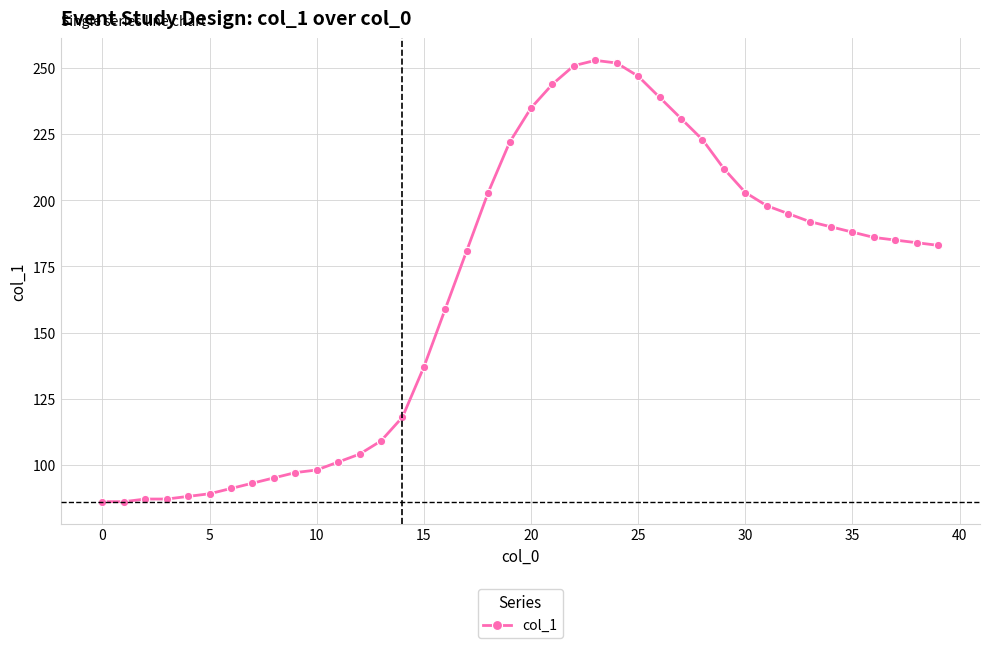

What is the difference between the second highest and minimum values?

166